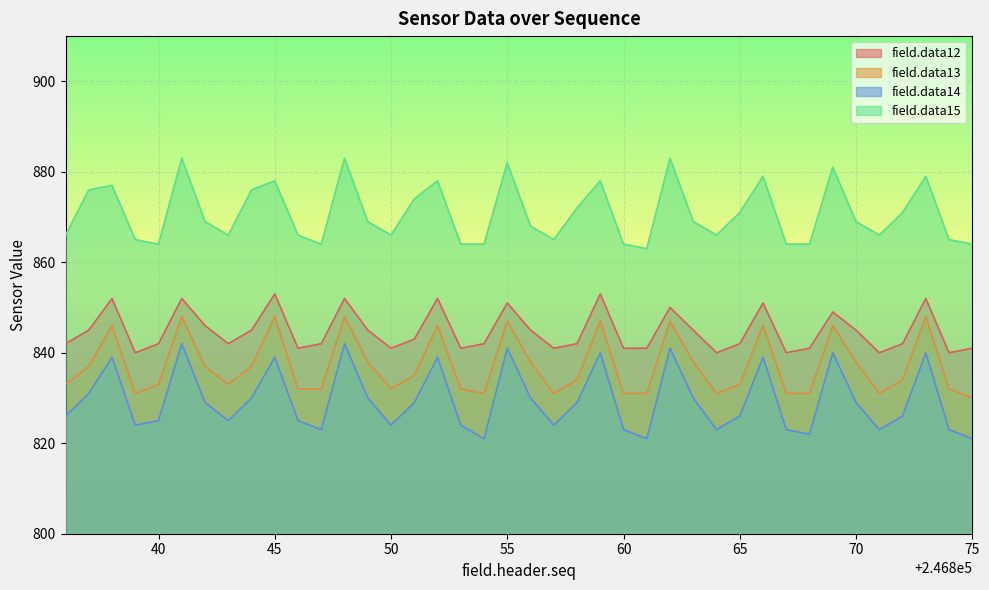

Where is the first local maximum for field.data15?

246838